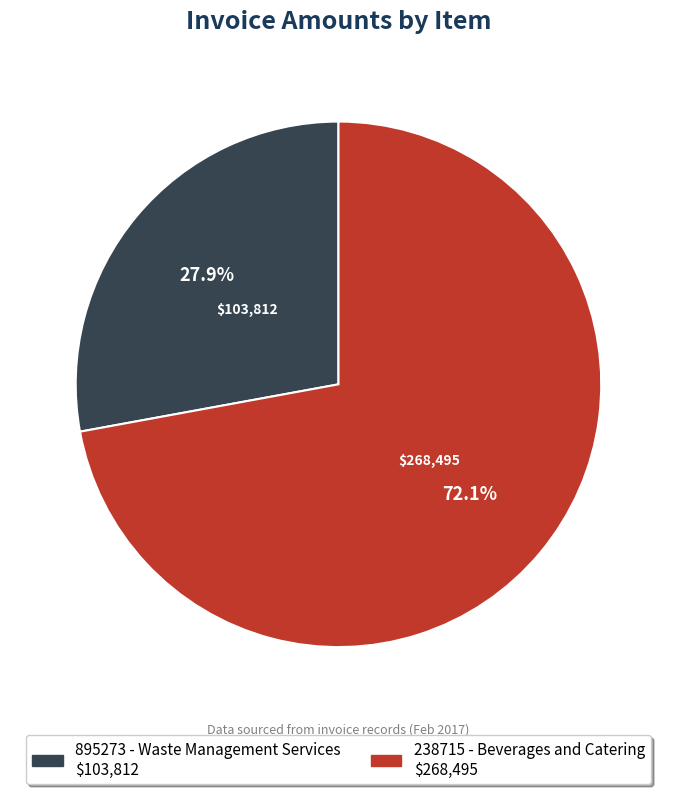

How many segments does this pie chart have?

2